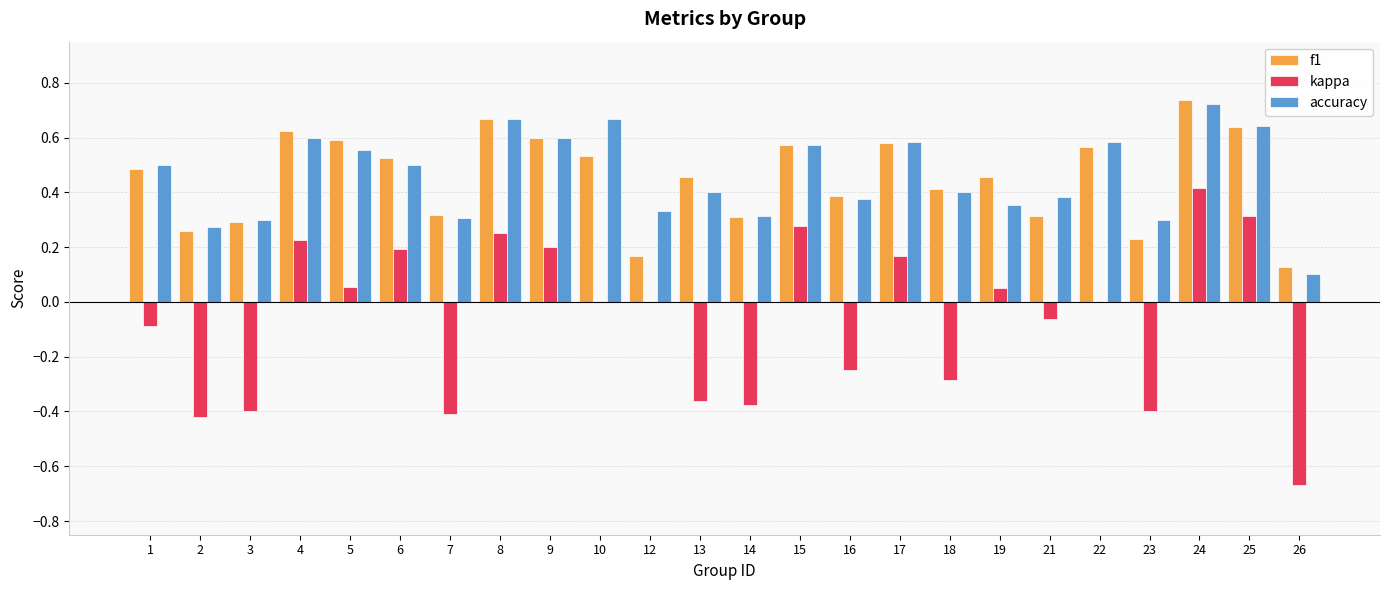

Which category has the highest value in the accuracy series?

24